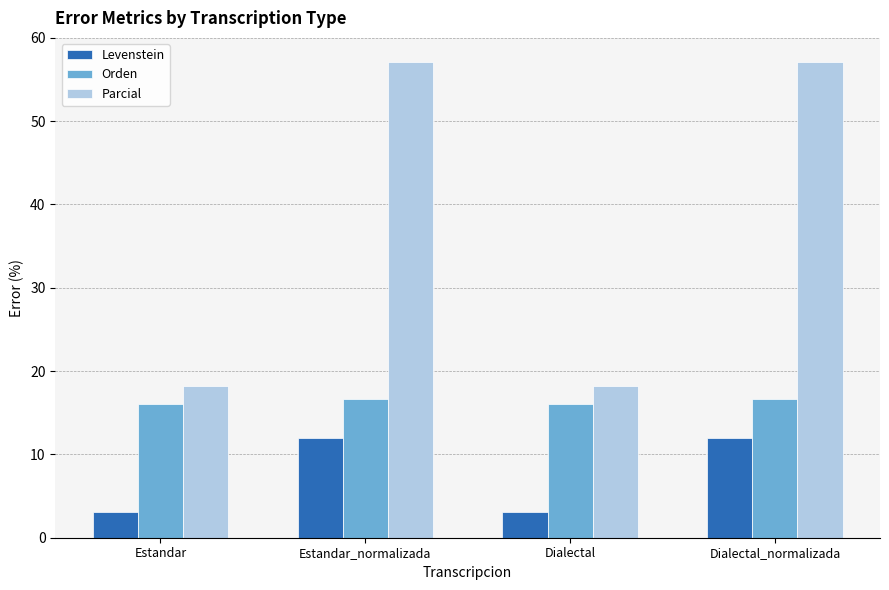

What position from the left is Estandar?

1